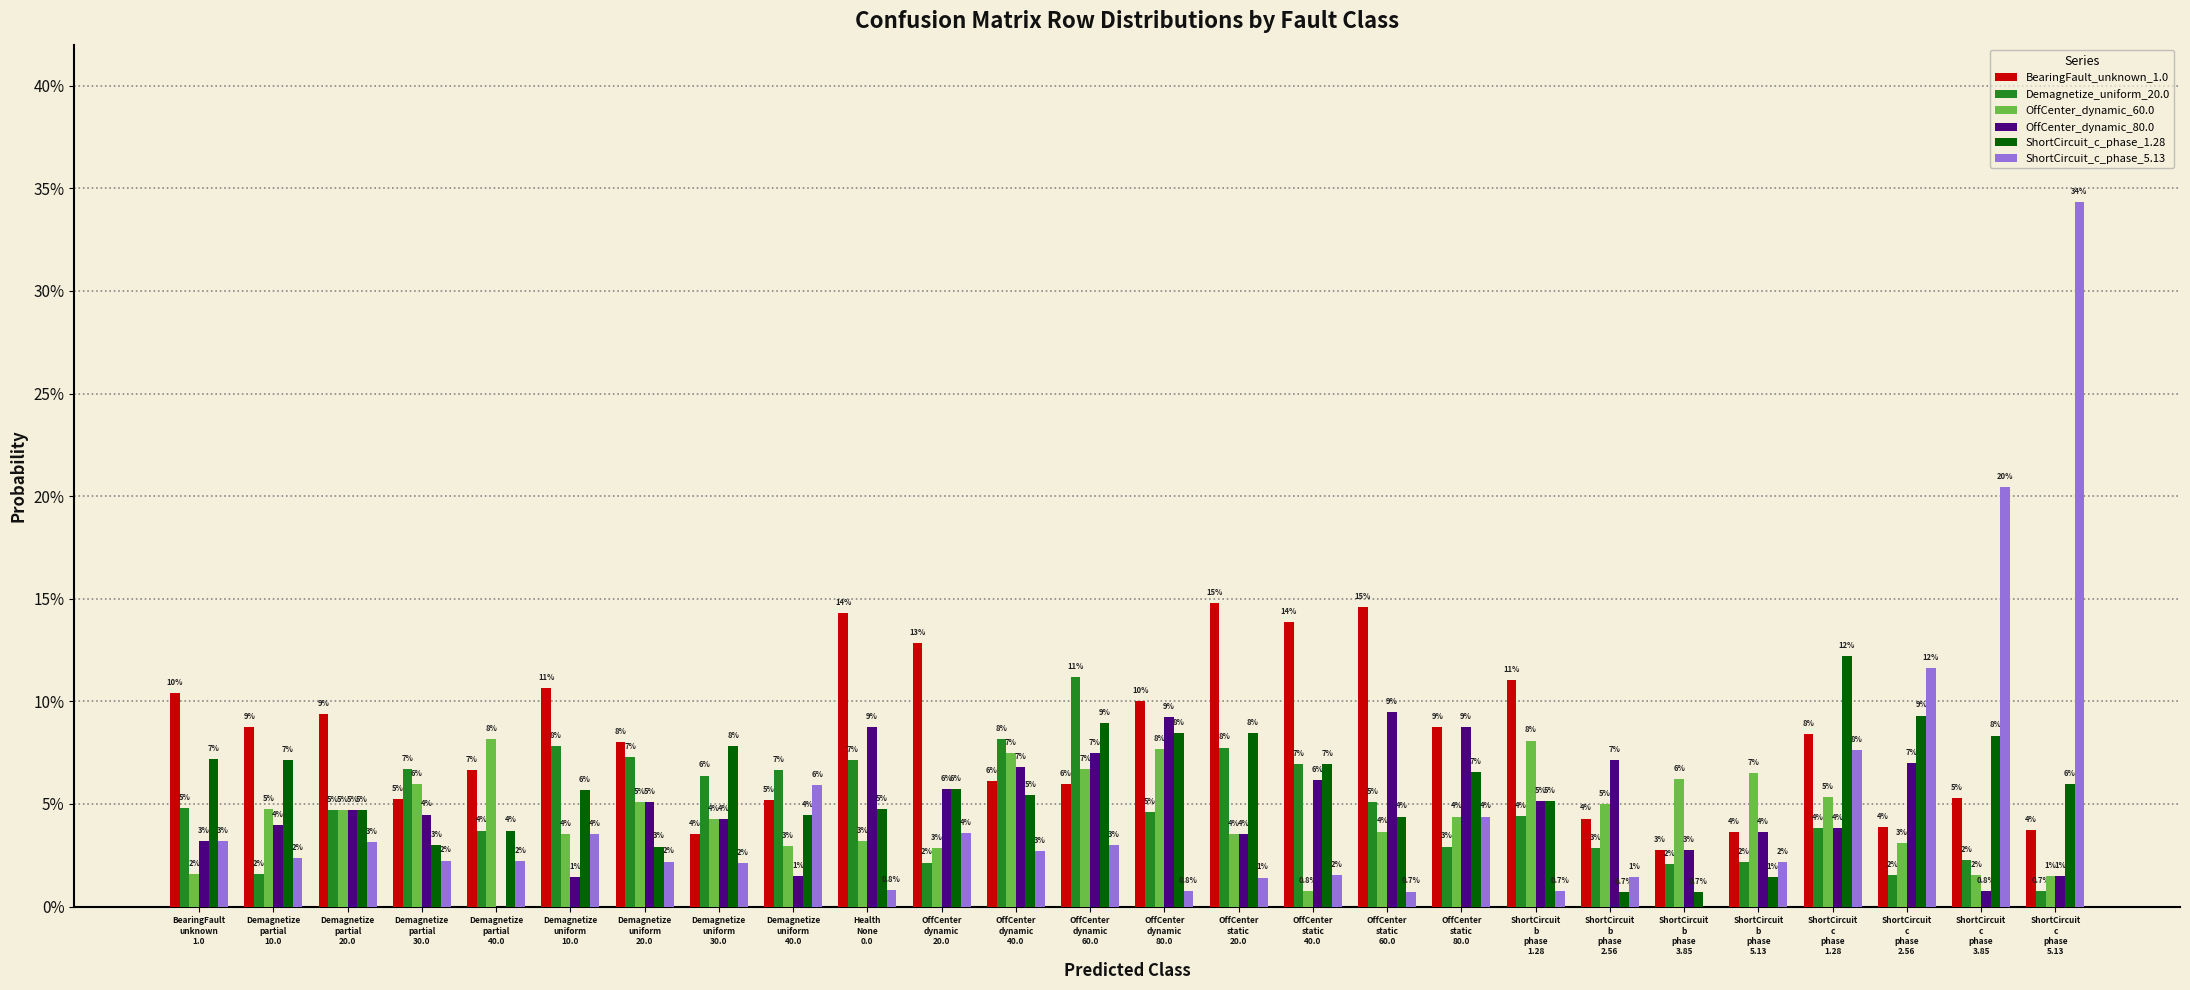

Which label corresponds to the smallest value in the chart?

Demagnetize
partial
40.0